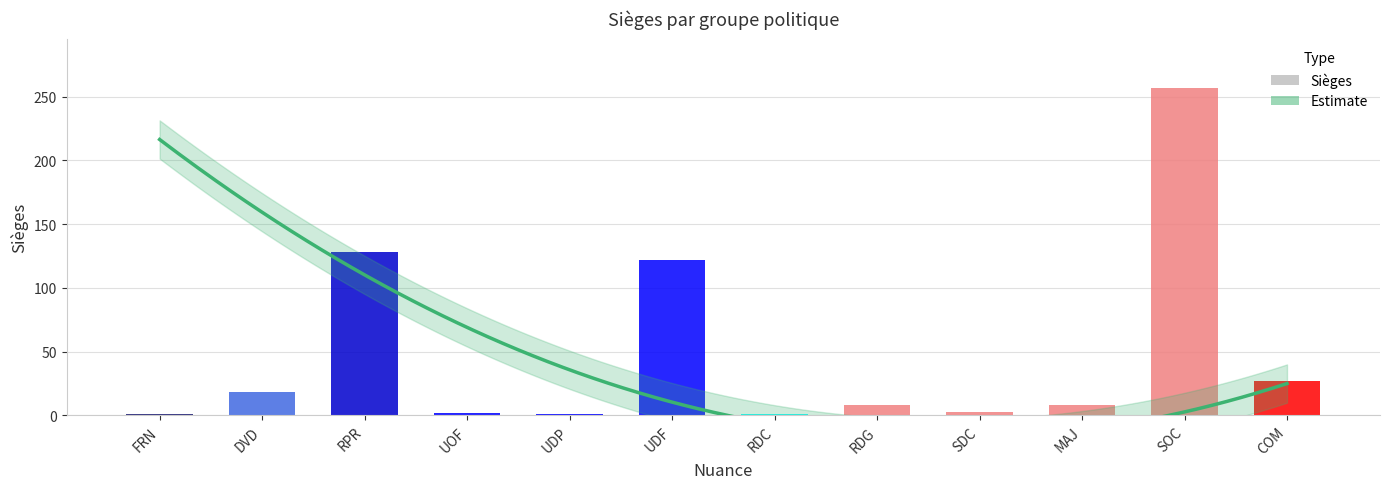

What is the difference between the values at RDG and COM?

19